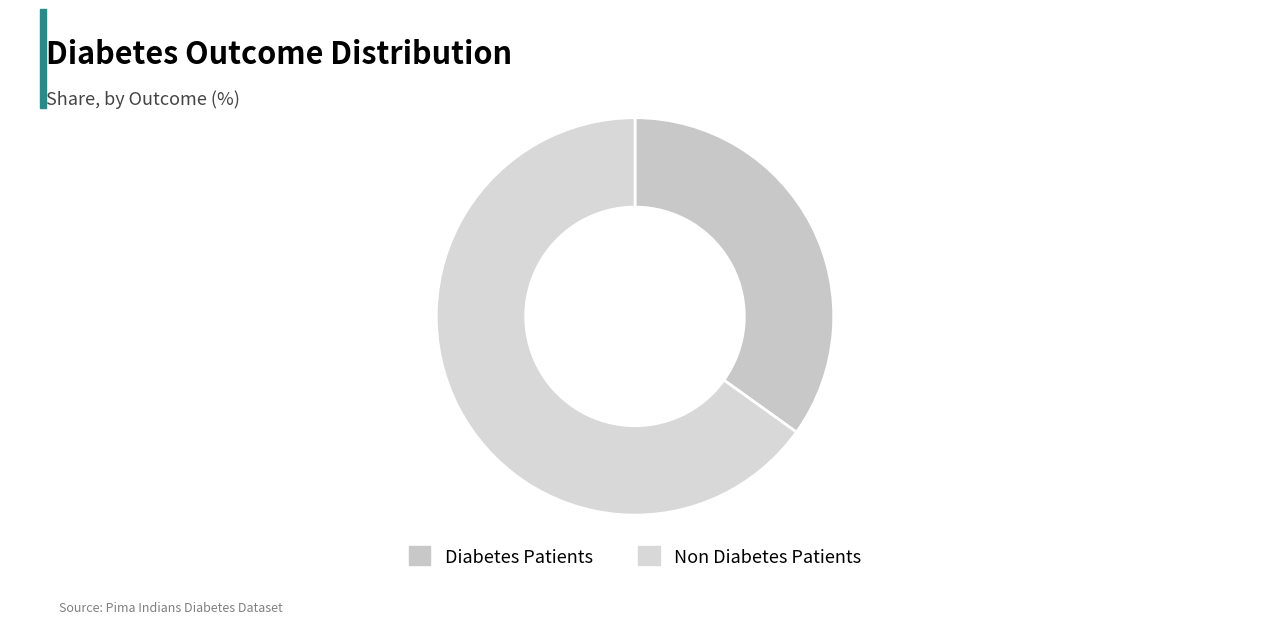

Count the number of slices in the pie.

2